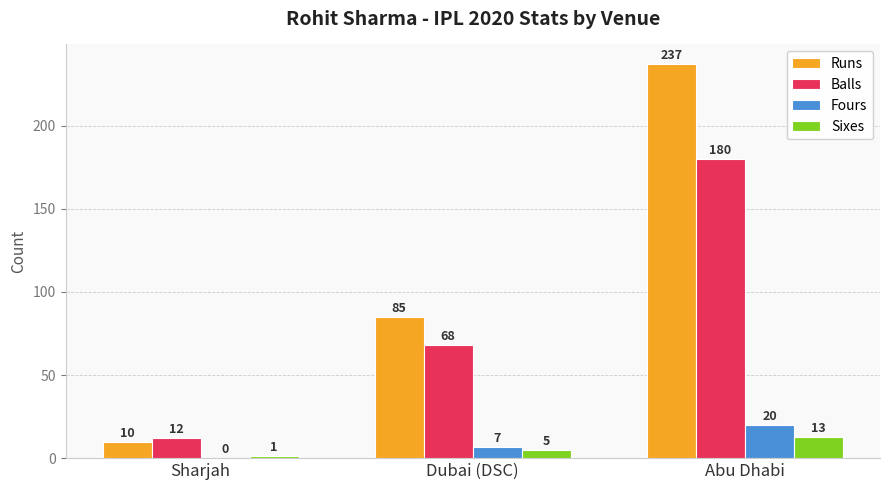

Where is Fours nearest to the value 10?

Dubai (DSC)